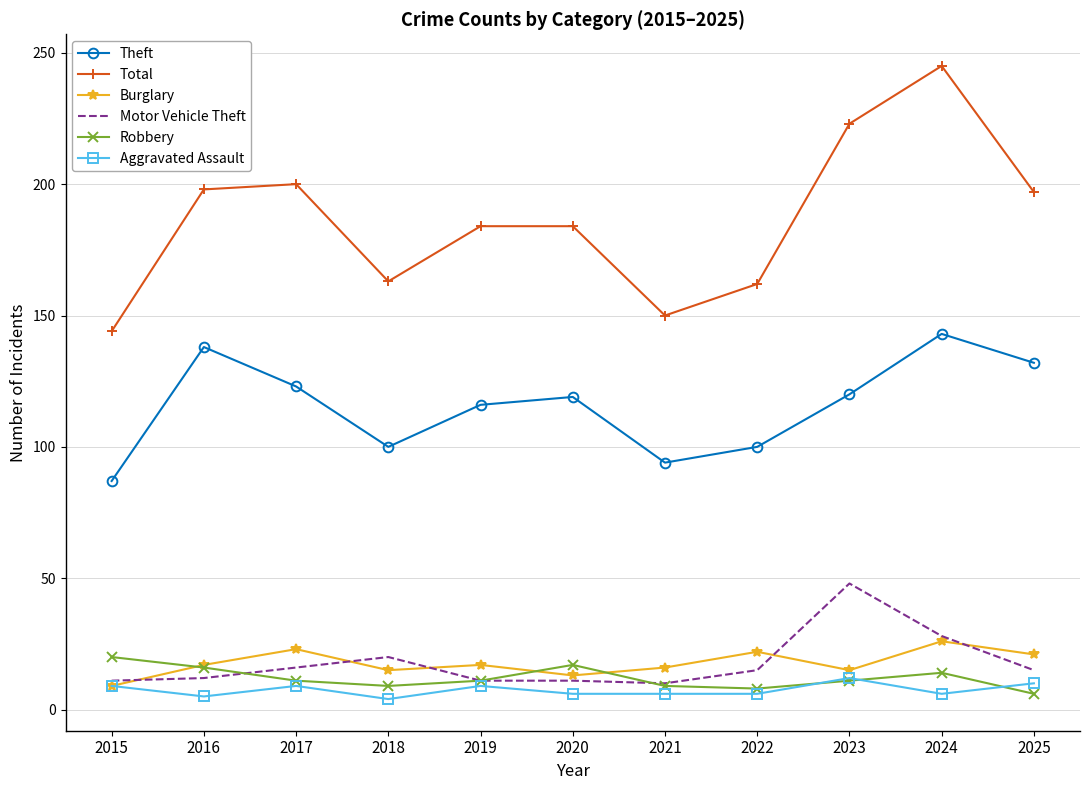

What is the greatest value displayed?

245